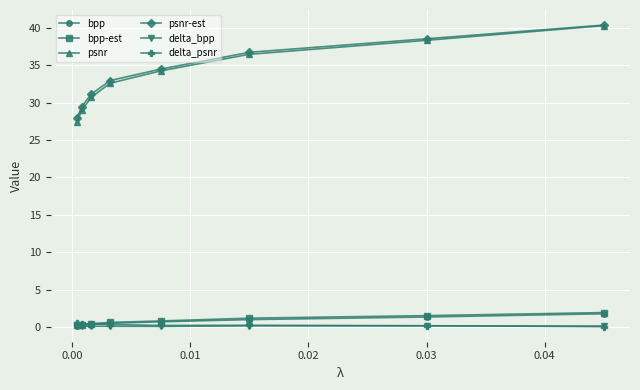

What is the value of the psnr point at the 7th from the left?

38.3